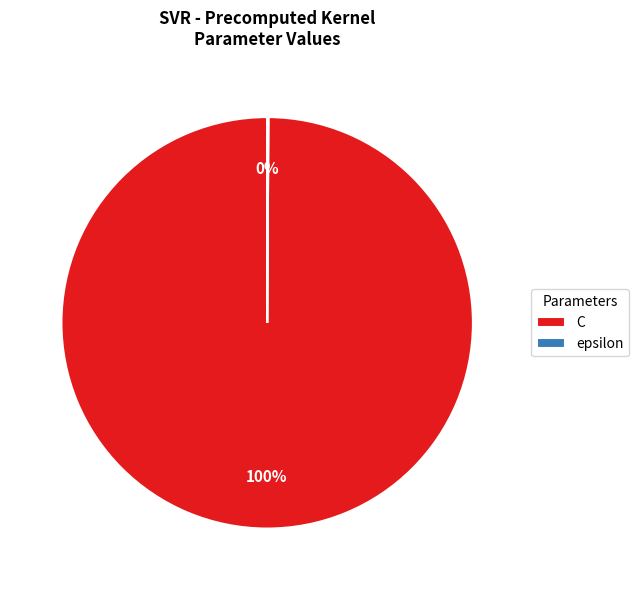

Is there a majority slice in this chart?

Yes